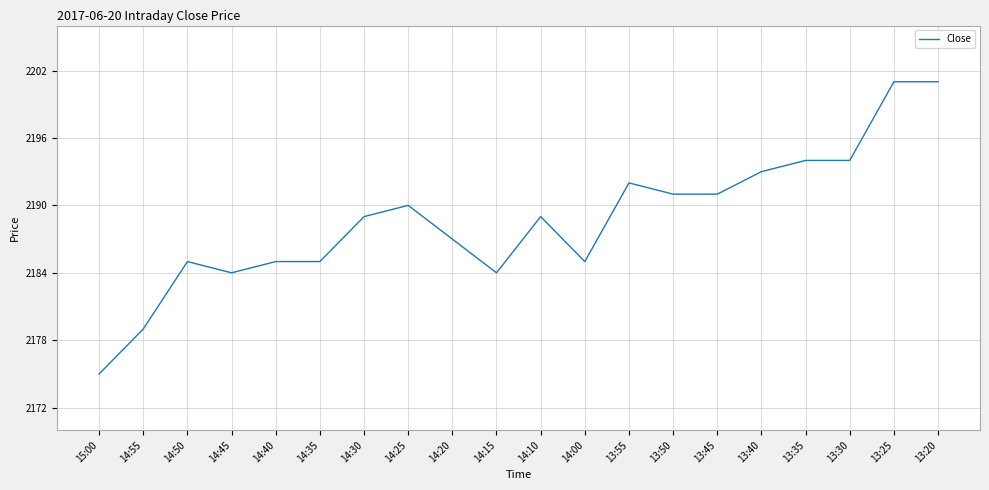

What is the sum of the values at 14:55 and 14:10?

4368